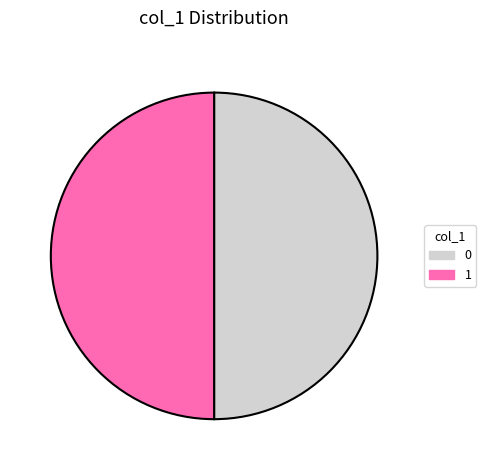

Combined, do 1 and 0 account for over 50%?

Yes